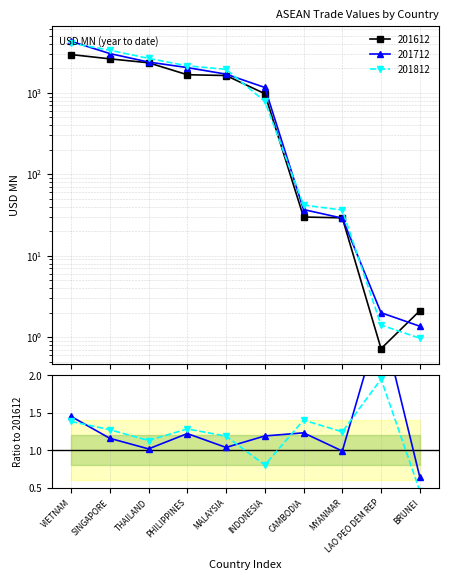

How many values in the 201612 series exceed 1631?

5